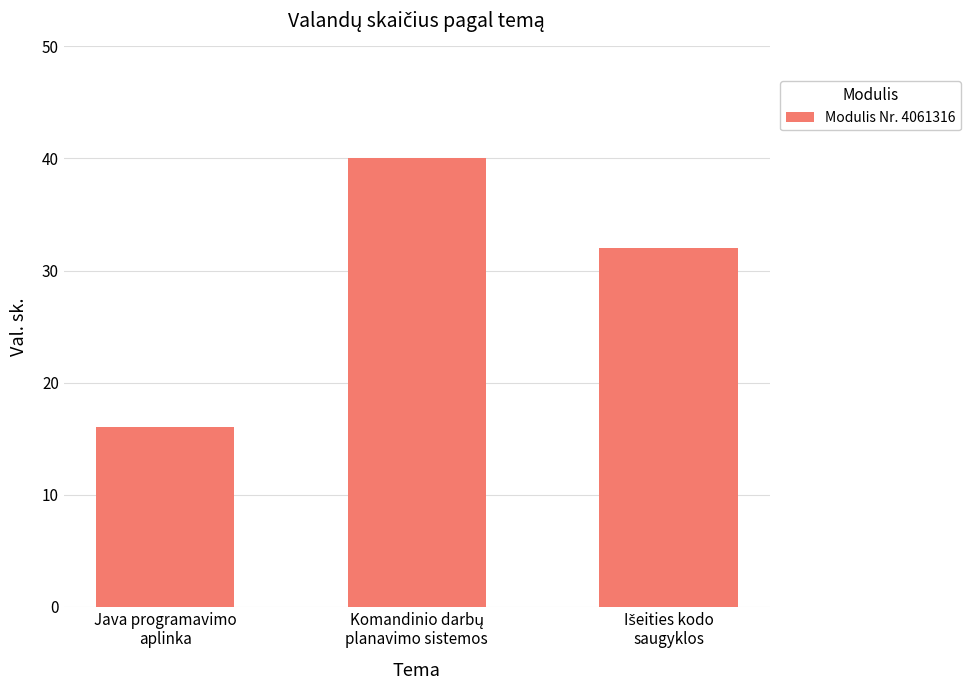

What is the maximum value shown in the chart?

40